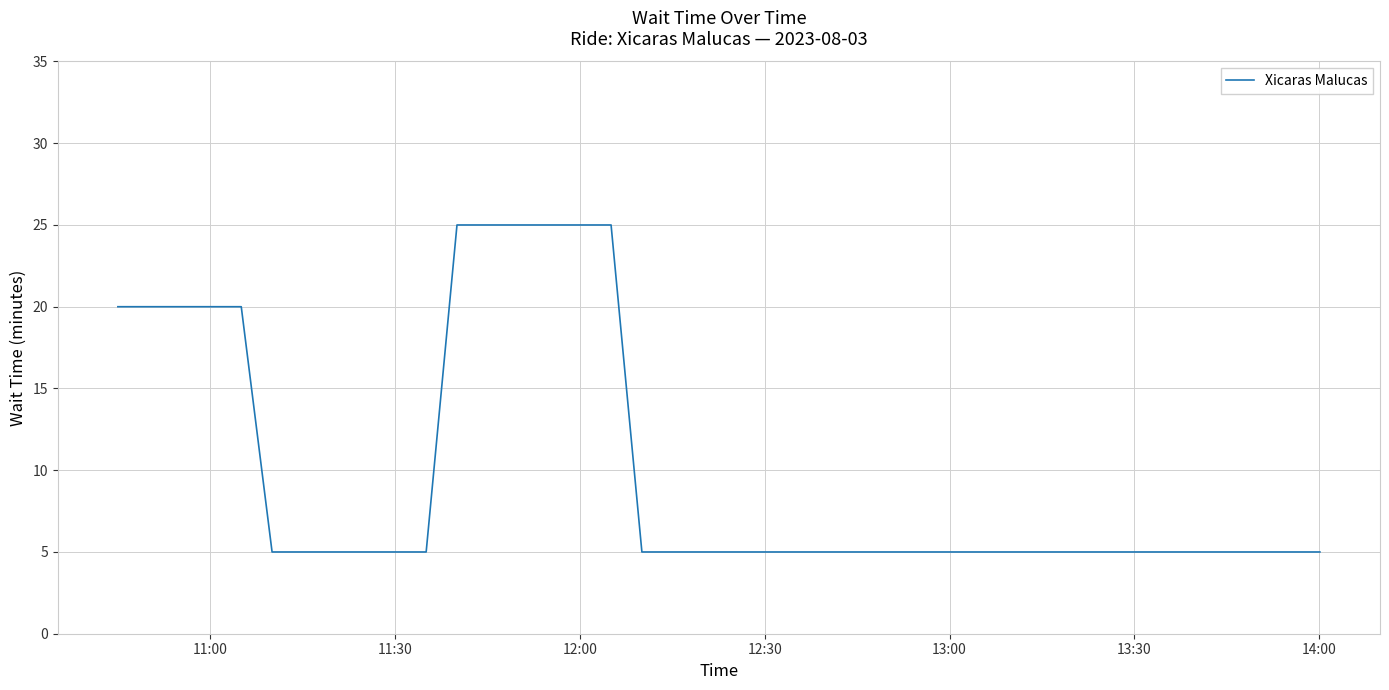

What is the greatest value displayed?

25